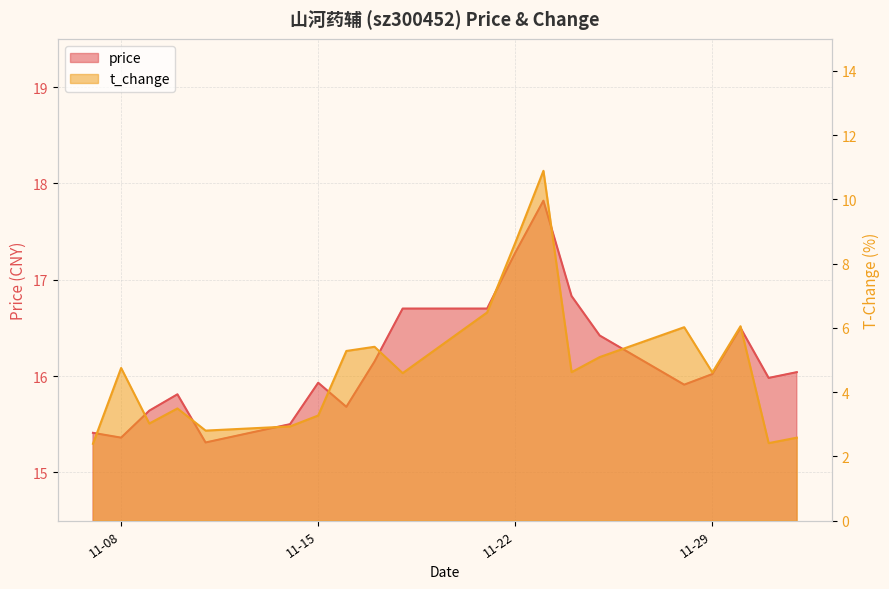

What is the value of the t_change point at the 18th from the left?

6.0